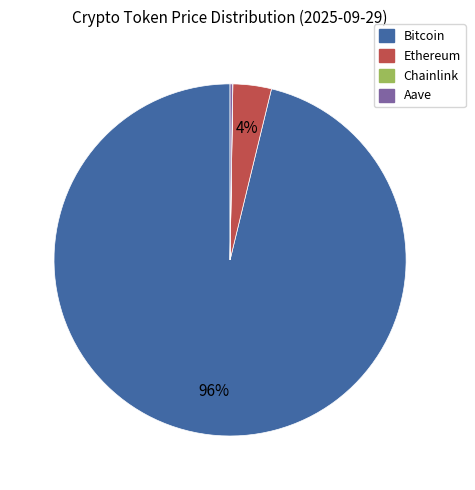

What is the largest slice in the pie chart?

Bitcoin